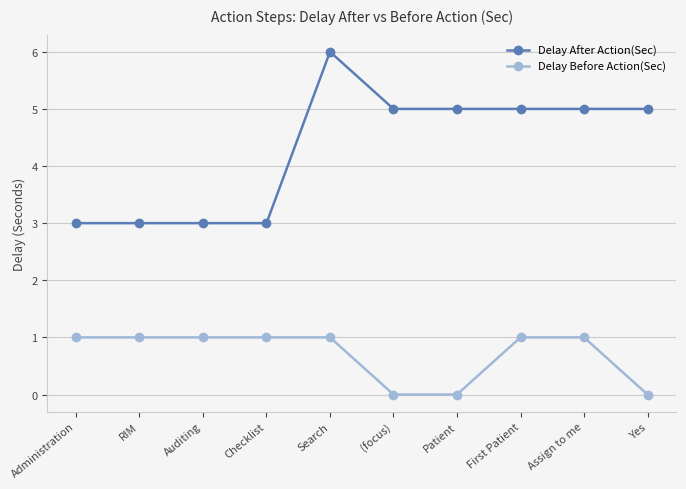

Count the Delay After Action(Sec) values in the range 3 to 5.

9